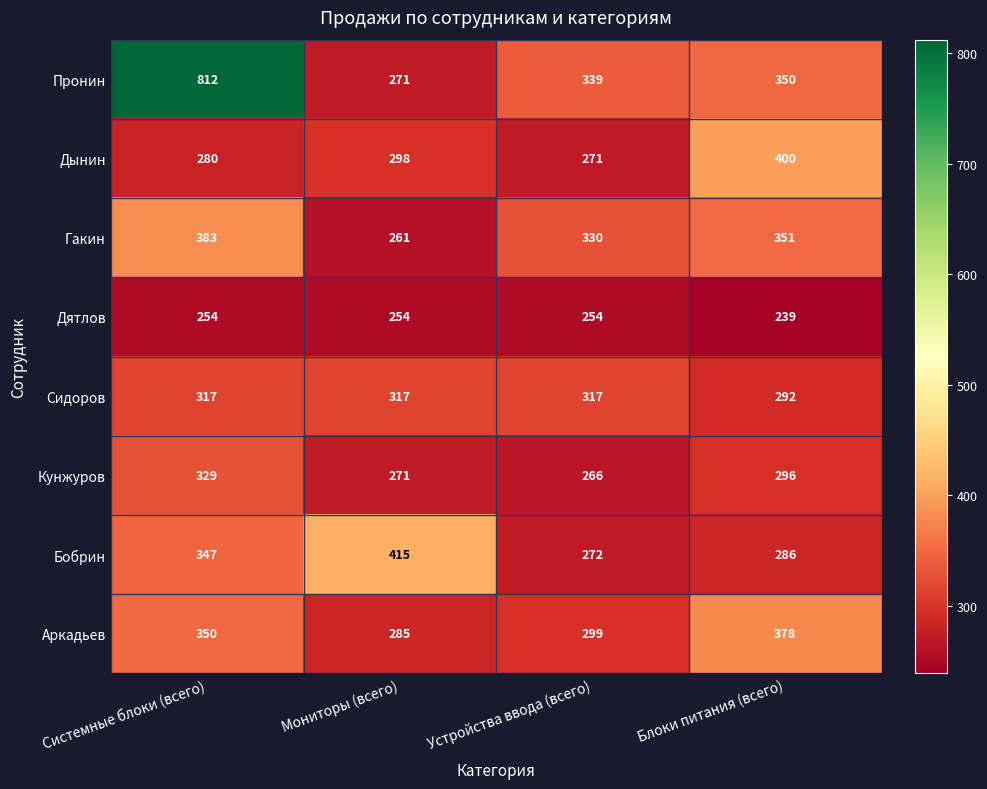

How many series are shown in this chart?

8